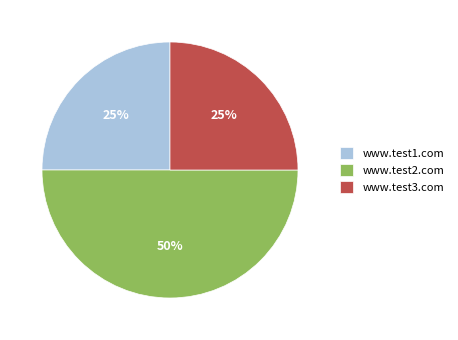

To the nearest percent, what portion does www.test1.com represent?

25%